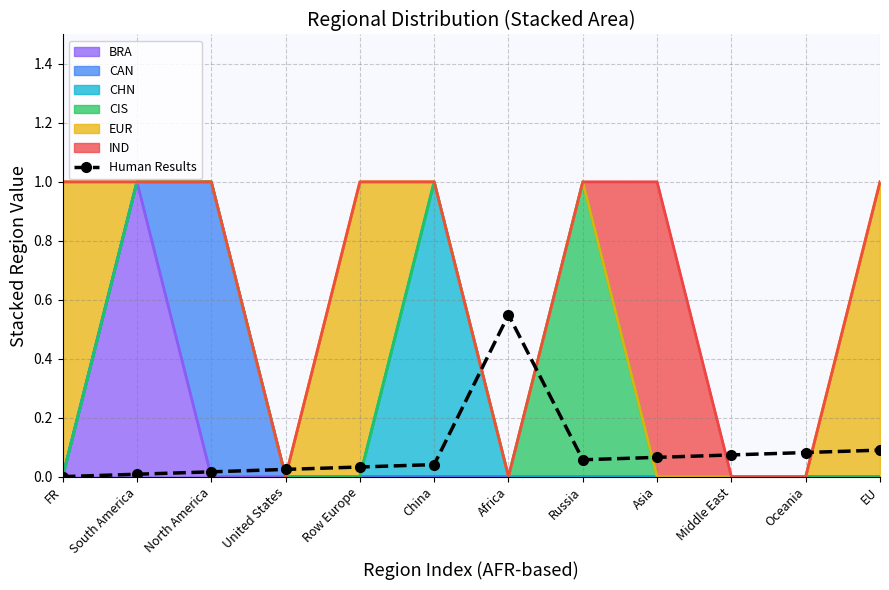

What is the difference between the maximum and minimum values?

0.5